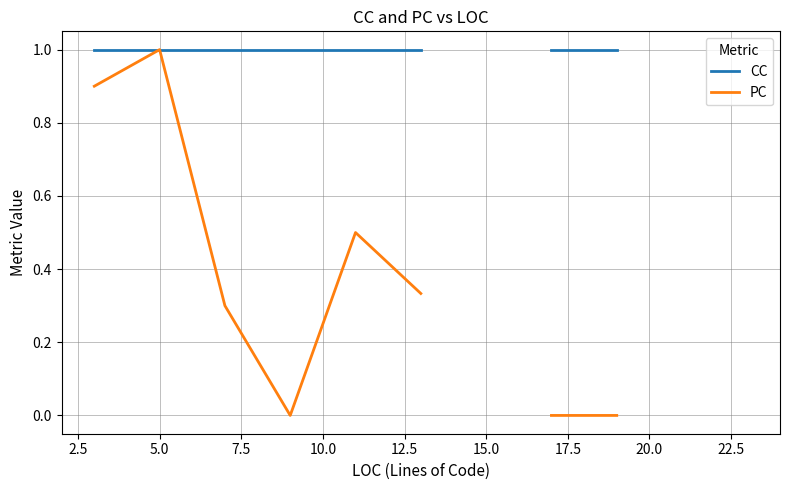

Does the chart display data point markers on the line(s)?

No